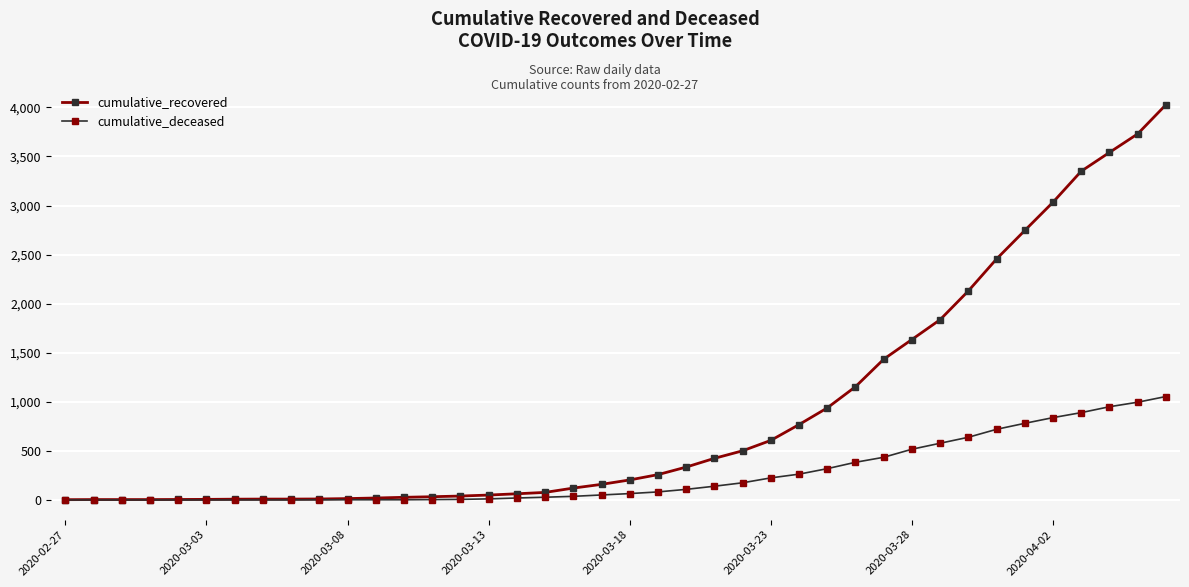

List the series in order of their peak value, lowest first.

cumulative_deceased, cumulative_recovered